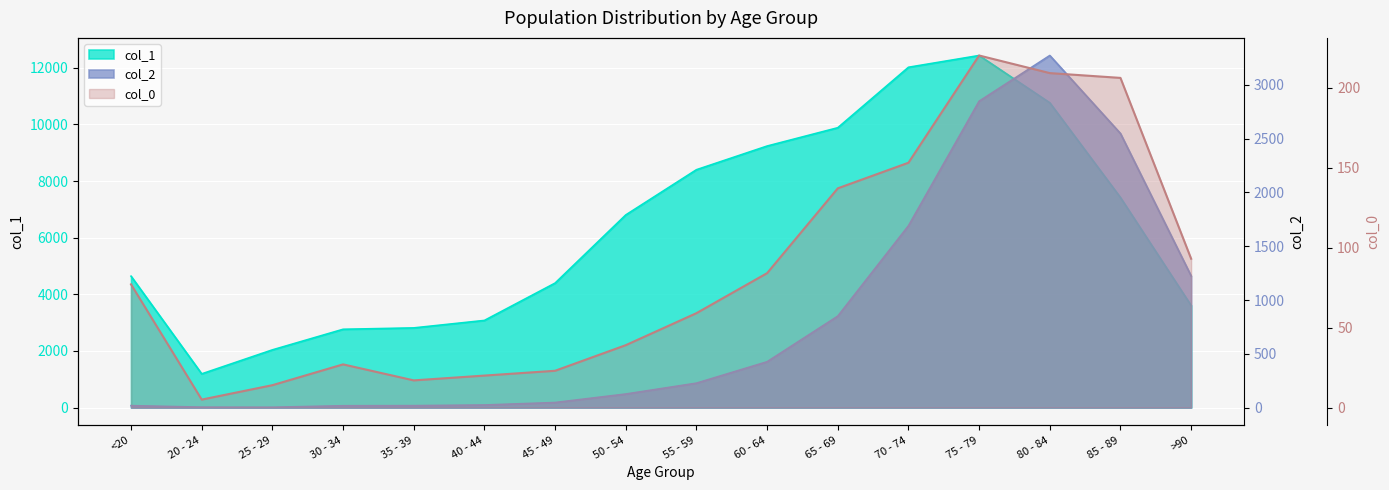

What is the average value of the col_1 series?

6343